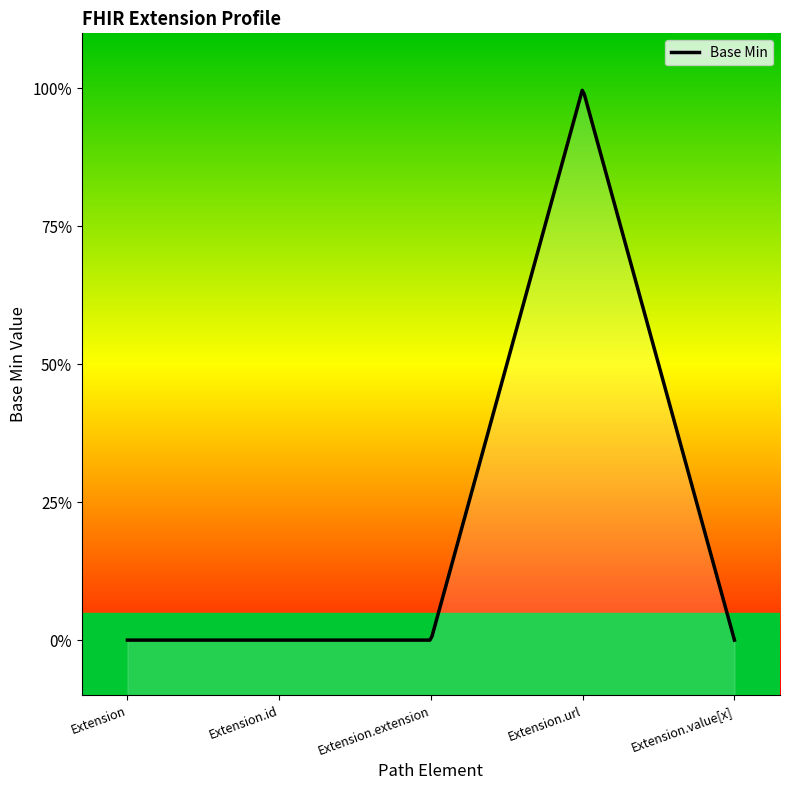

Which label corresponds to the largest value in the chart?

Extension.url